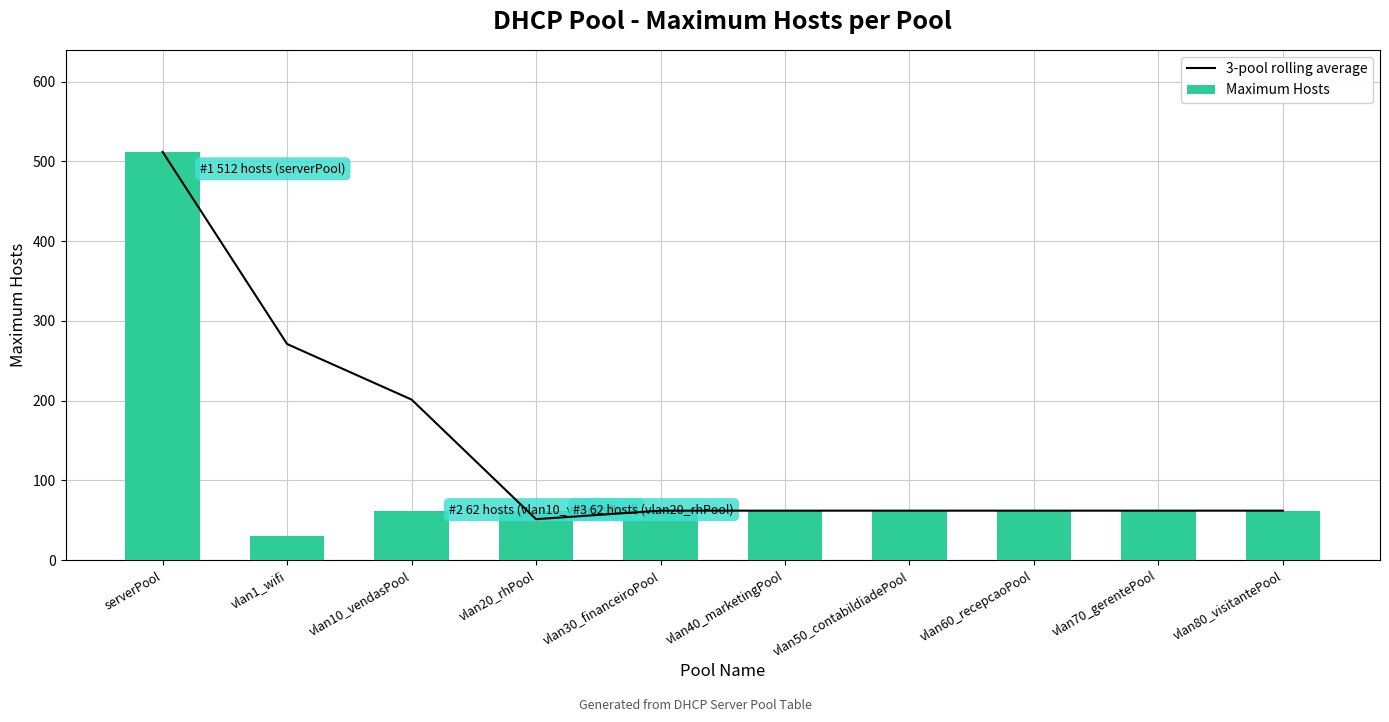

At how many categories does at least one series exceed 243?

2